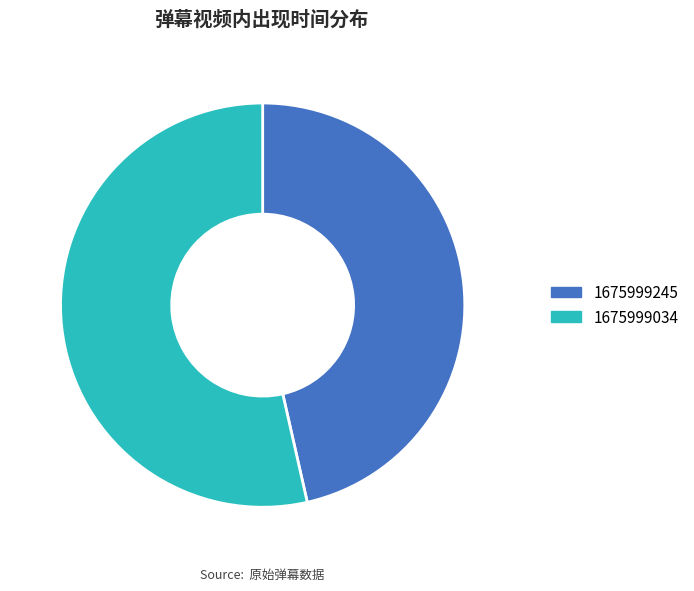

Rank the categories by value from lowest to highest.

1675999245, 1675999034